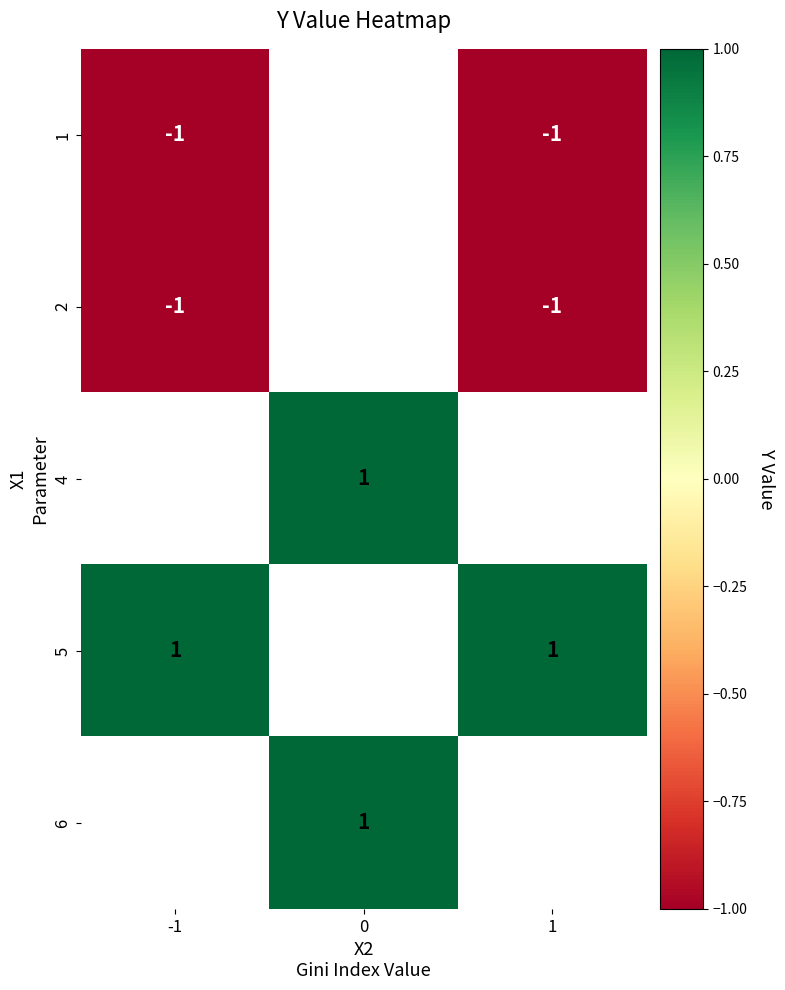

Is it true that 4 equals 1 at 0?

True